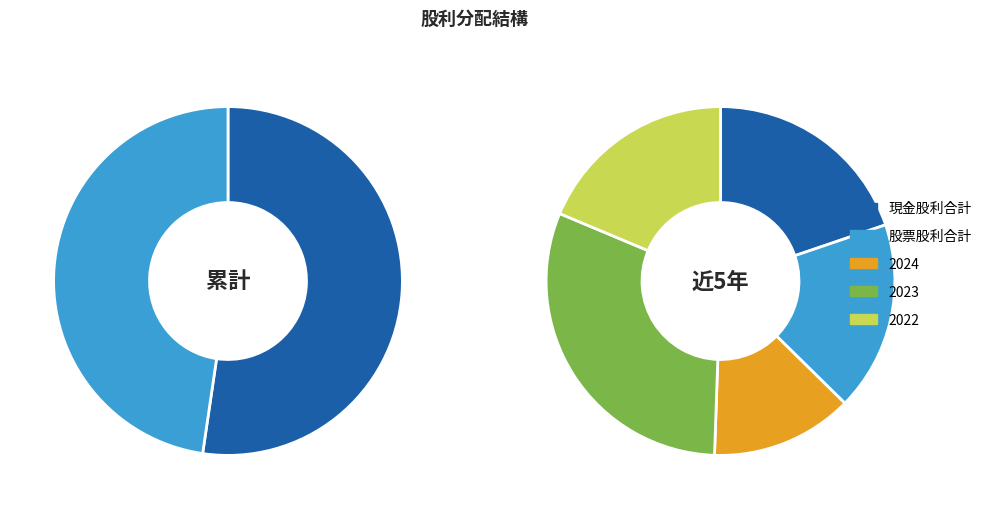

Is it true that 2023 is 1% of the pie?

False